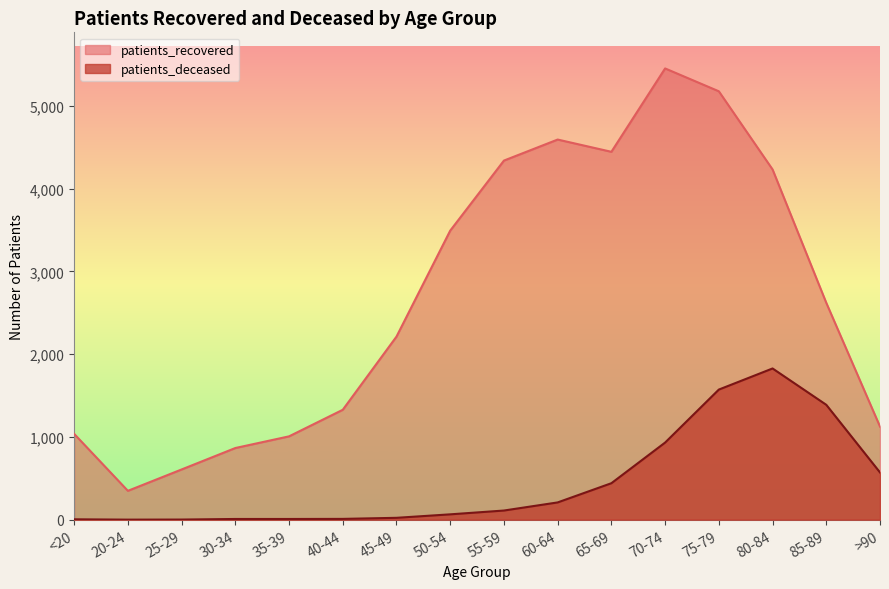

Which series changed the most between 40-44 and 55-59?

patients_recovered